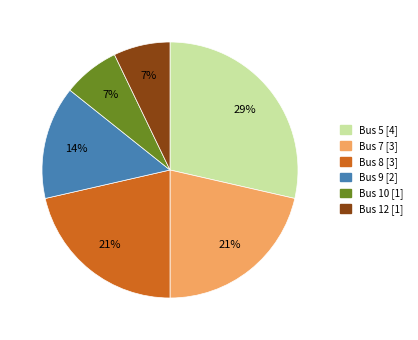

Is Bus 10 the majority of the pie?

No